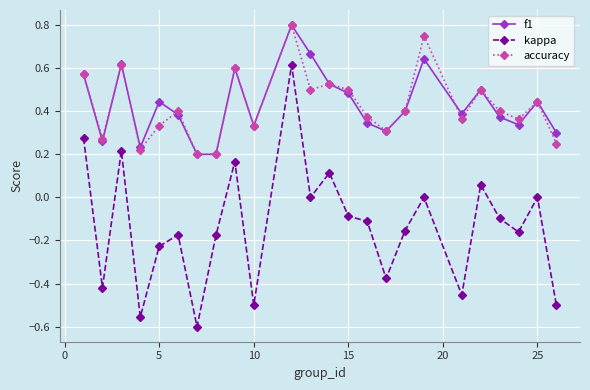

True or false: kappa and f1 cross at least once.

False